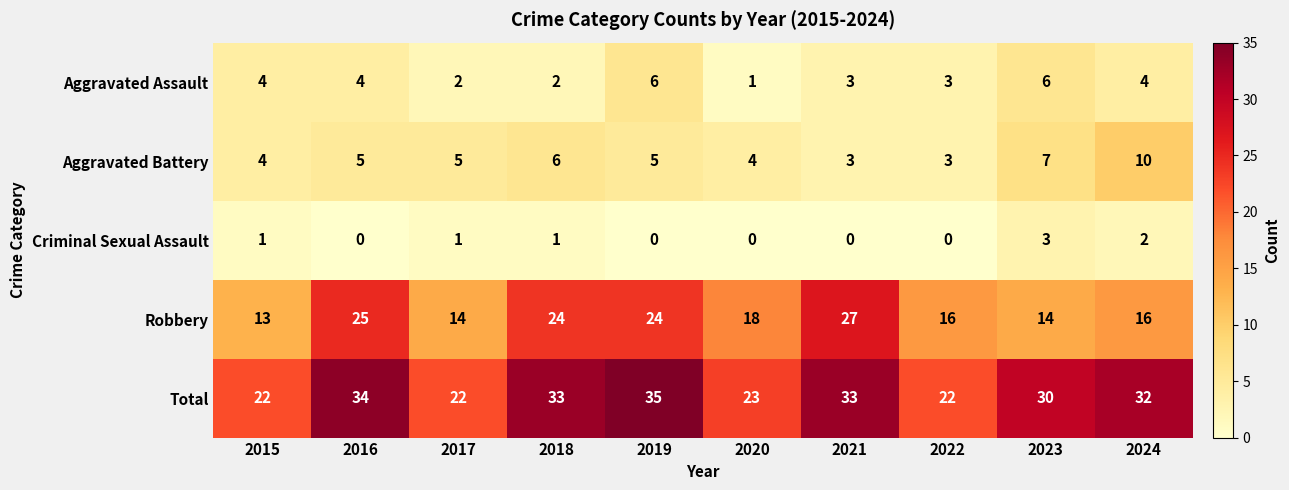

Which series has the largest total across all categories?

Total